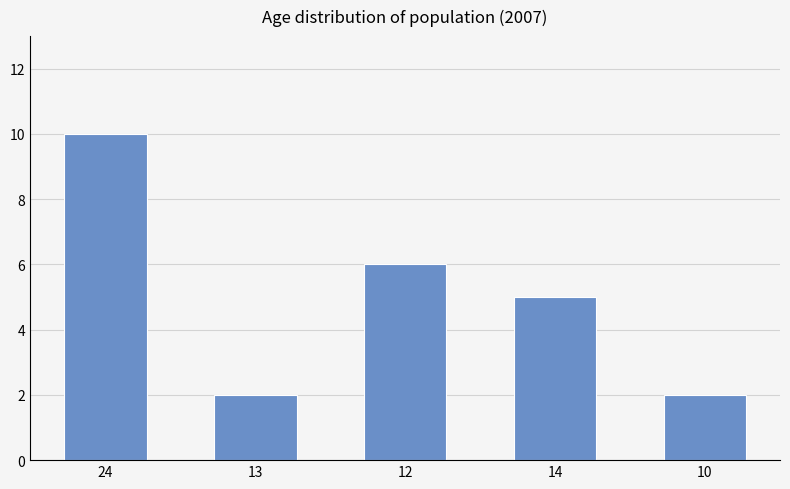

Reading left to right, extract all data points from this chart.

10	2	6	5	2